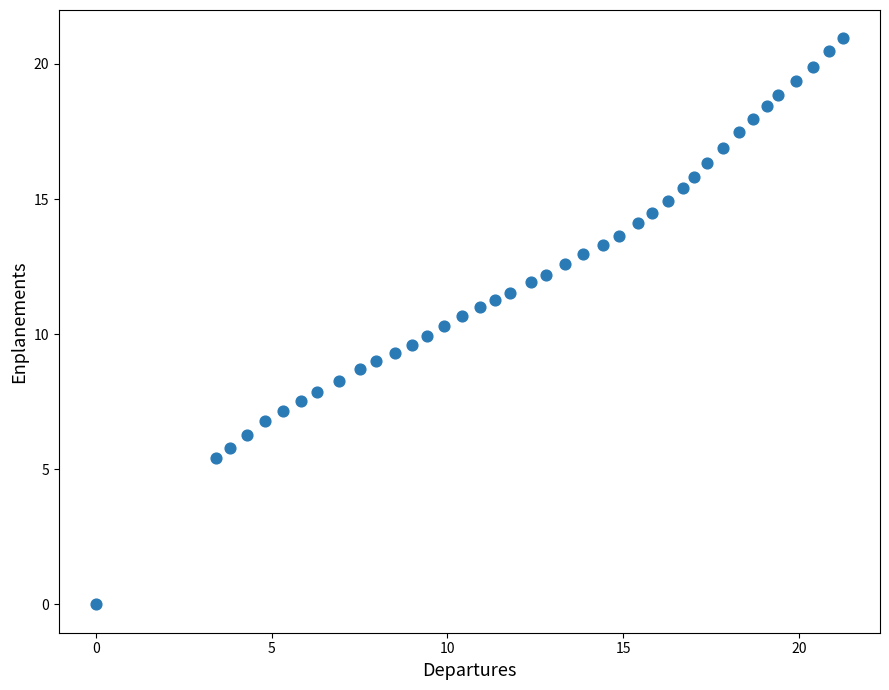

What is the range of Y values (max minus min)?

20.9